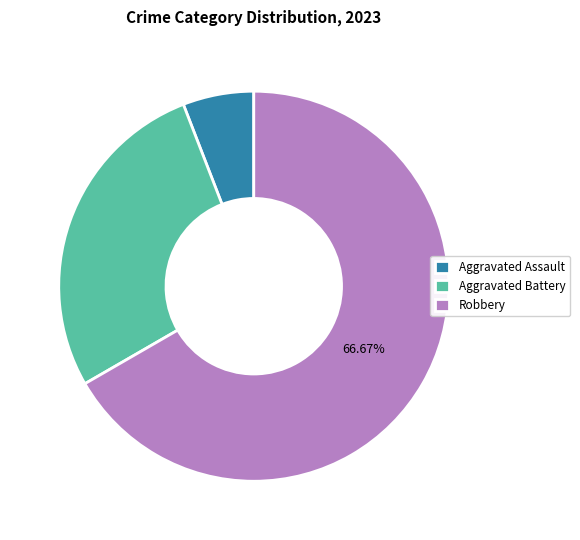

Which category accounts for the majority?

Robbery